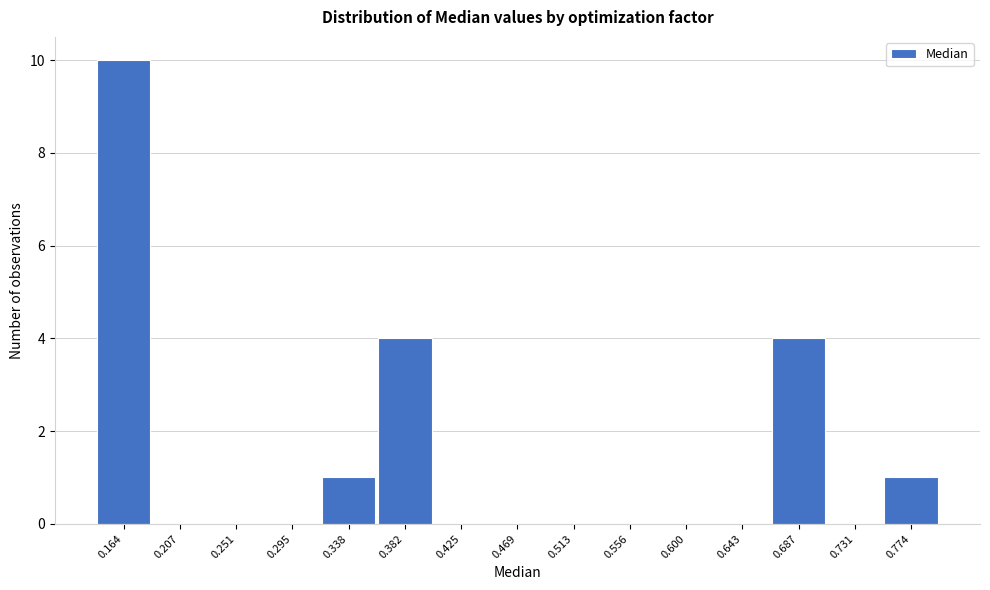

Reading left to right, transcribe all the data shown in this chart.

0.164=10	0.207=0	0.251=0	0.295=0	0.338=1	0.382=4	0.425=0	0.469=0	0.513=0	0.556=0	0.600=0	0.643=0	0.687=4	0.731=0	0.774=1